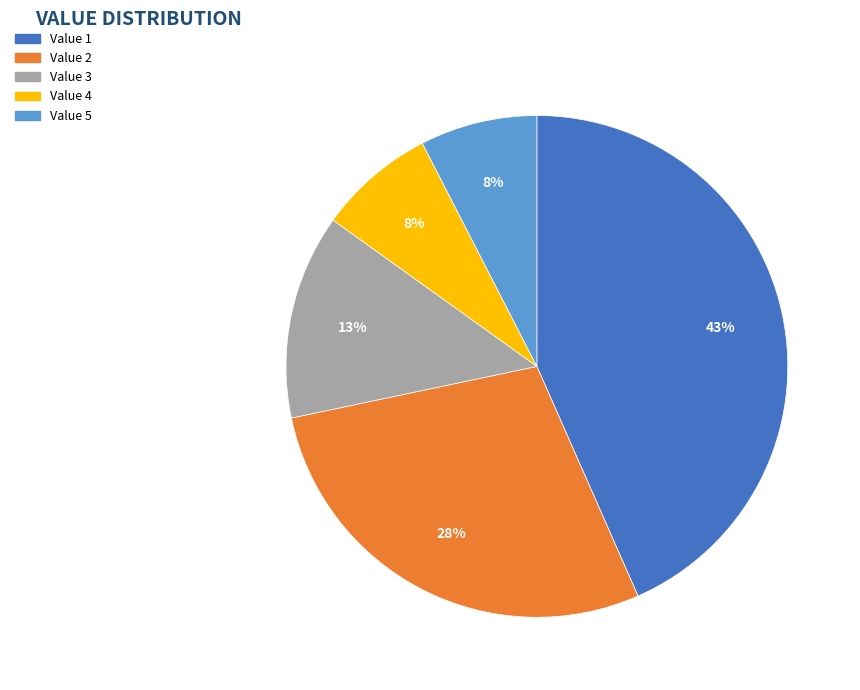

Is there a majority slice in this chart?

No